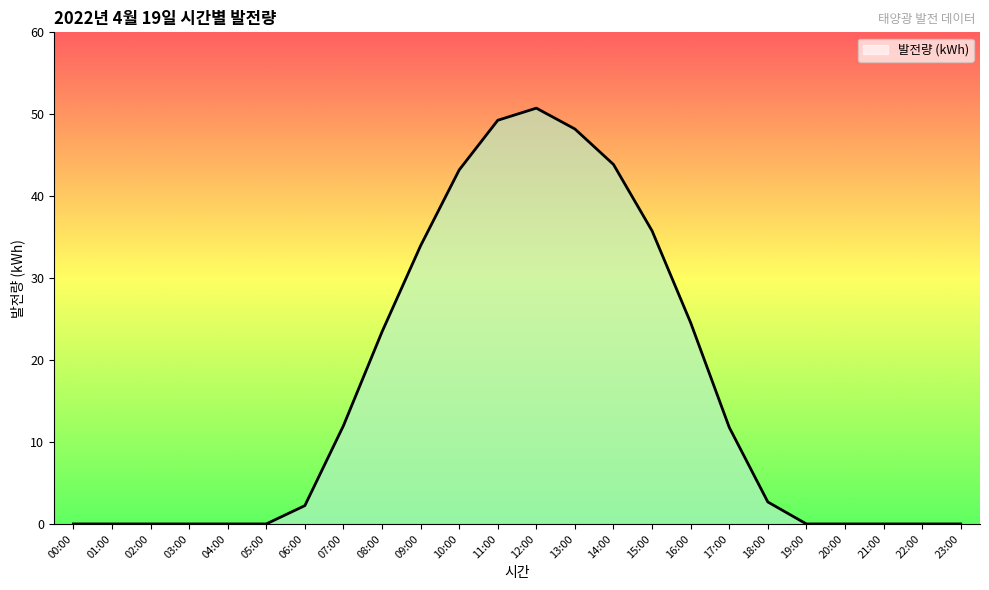

What is the ratio of the value at 09:00 to the value at 08:00?

1.4